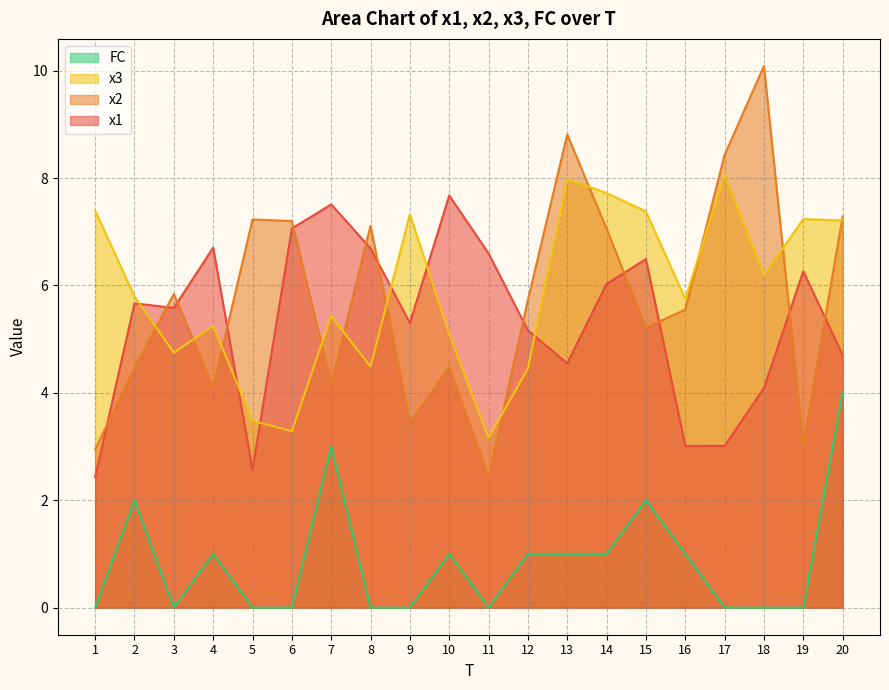

How many data points does each series have?

20